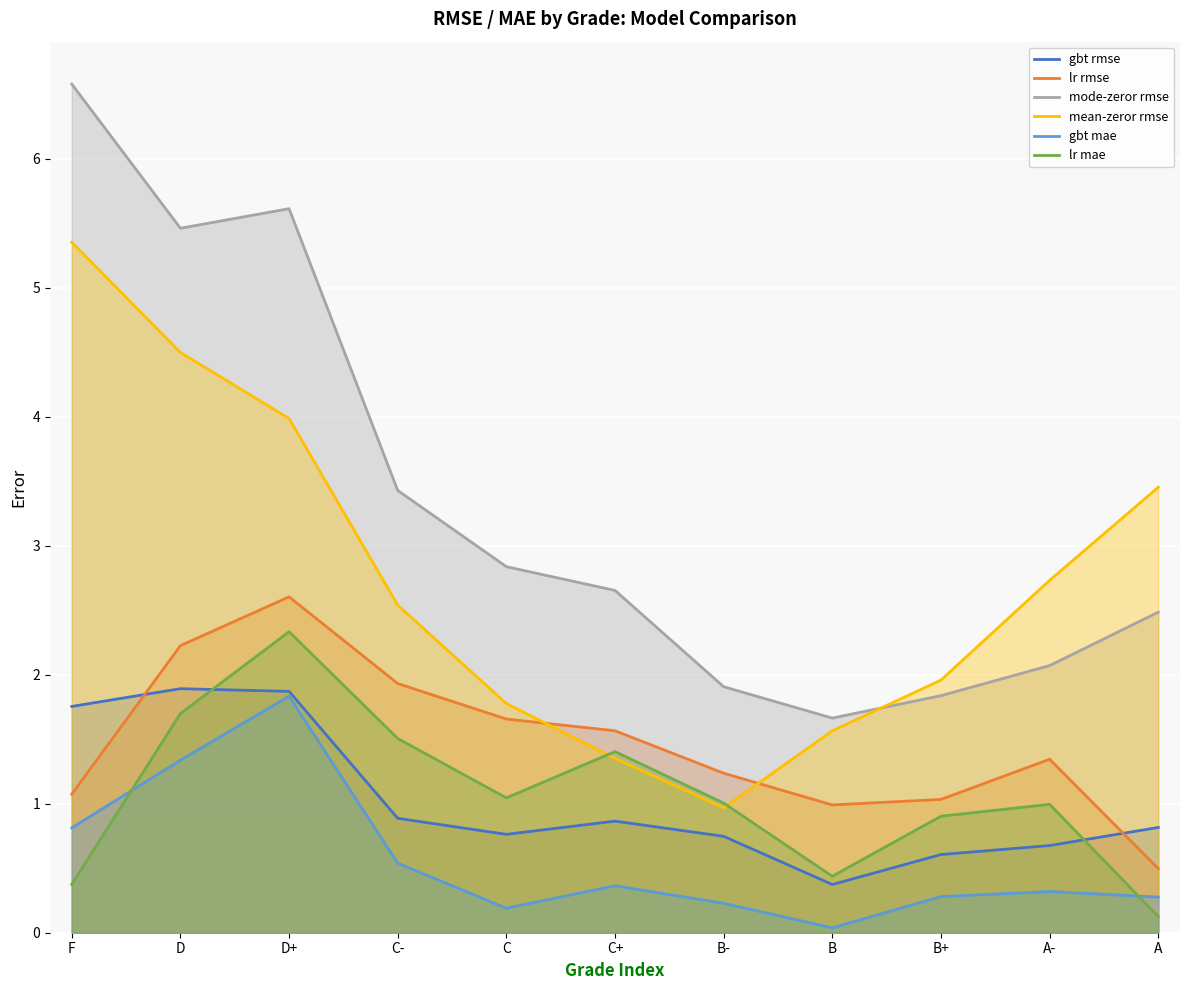

Which series has the largest total across all categories?

mode-zeror rmse